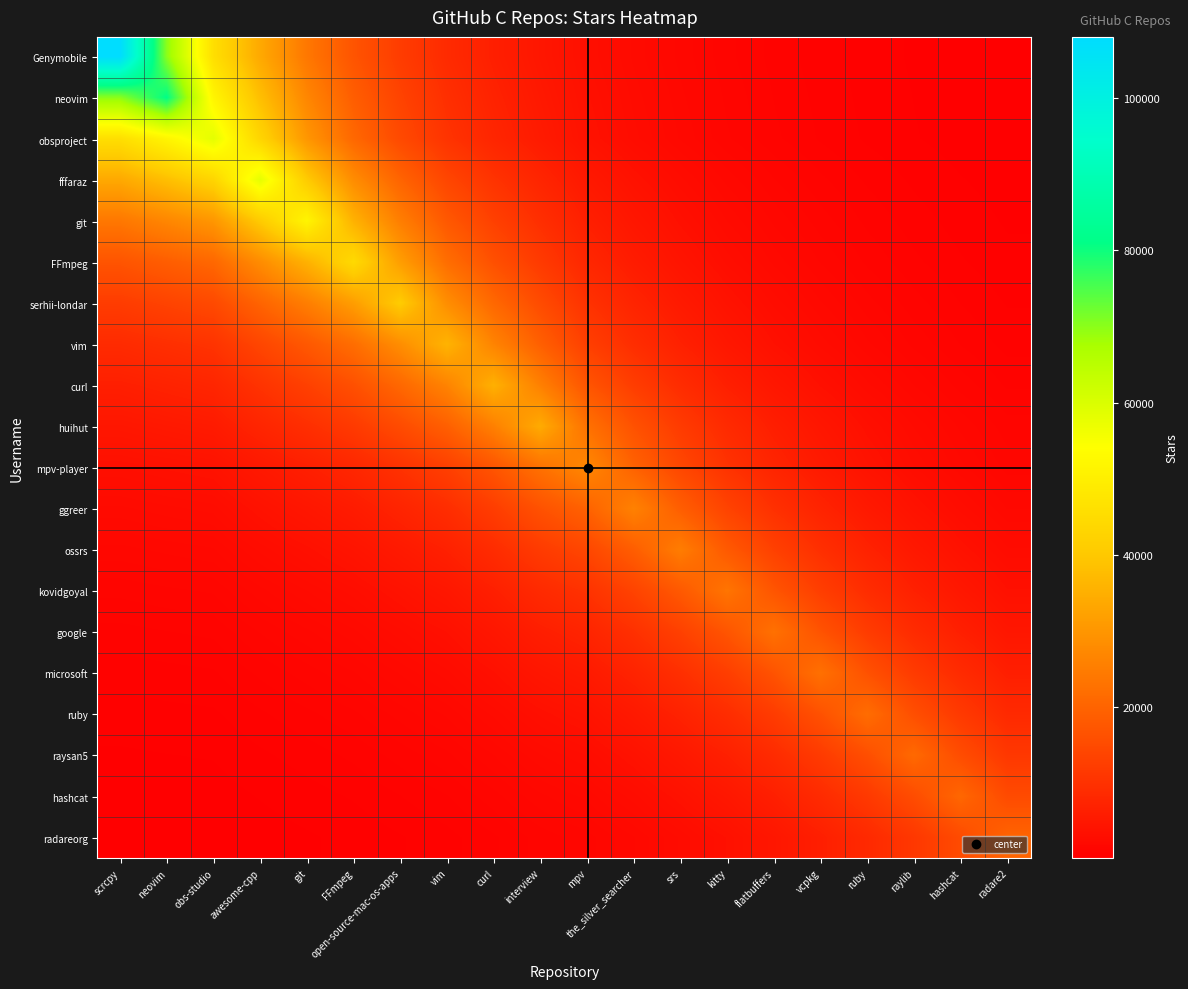

Which label corresponds to the smallest value in the chart?

radare2